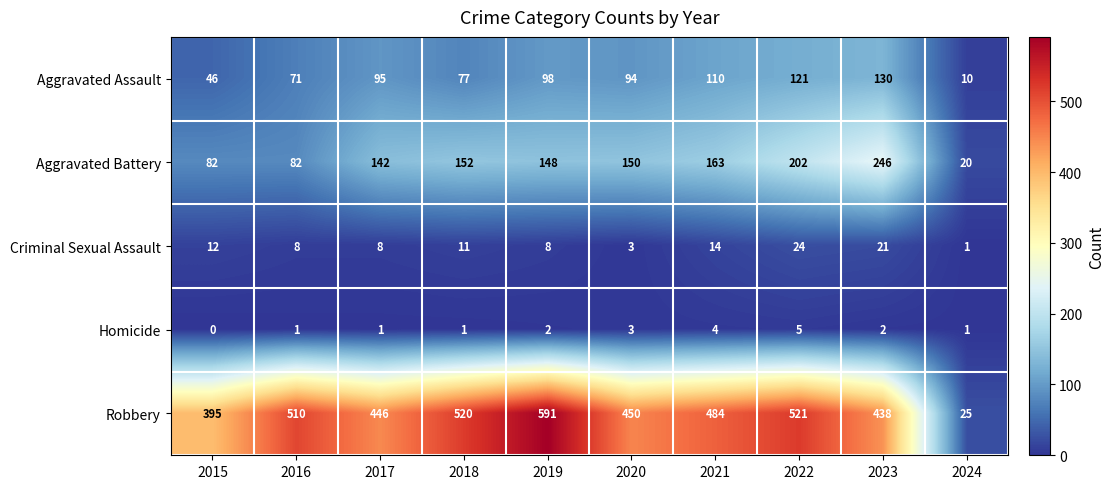

How many Homicide values are between 1 and 3?

7